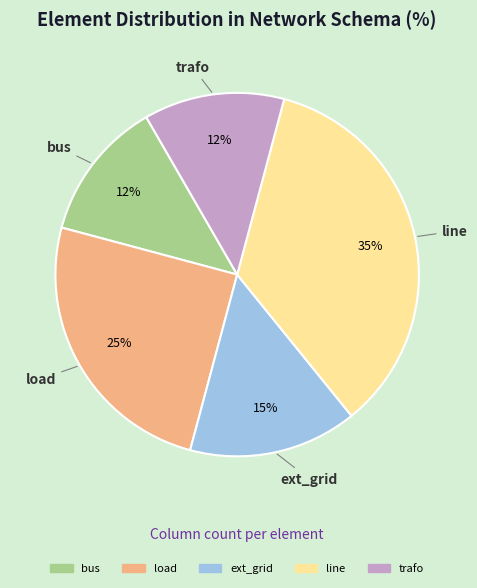

How many segments does this pie chart have?

5